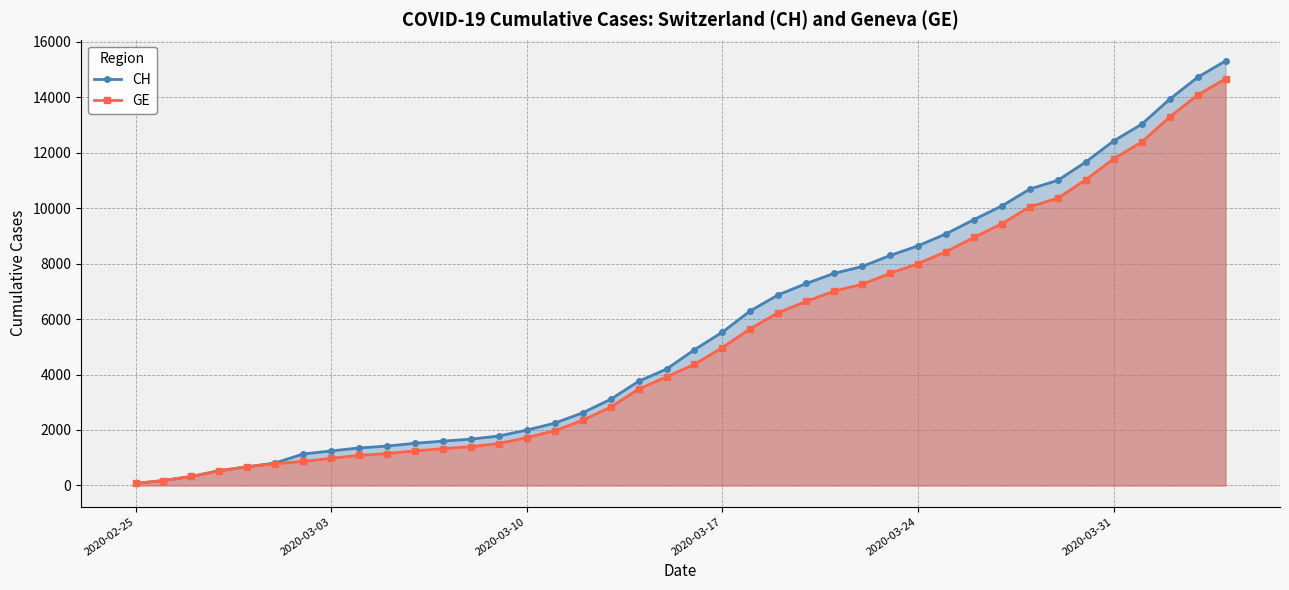

At how many categories does at least one series exceed 12696?

4